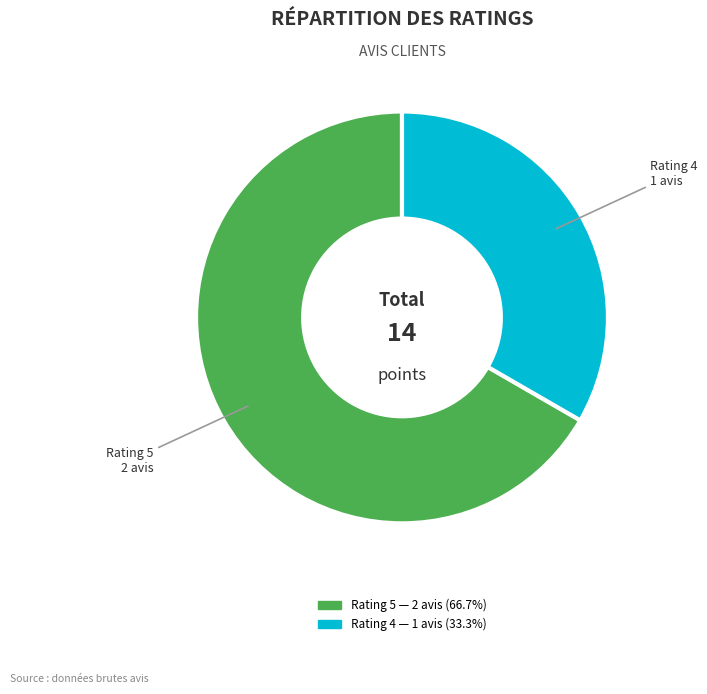

Does any single category account for the majority?

Yes